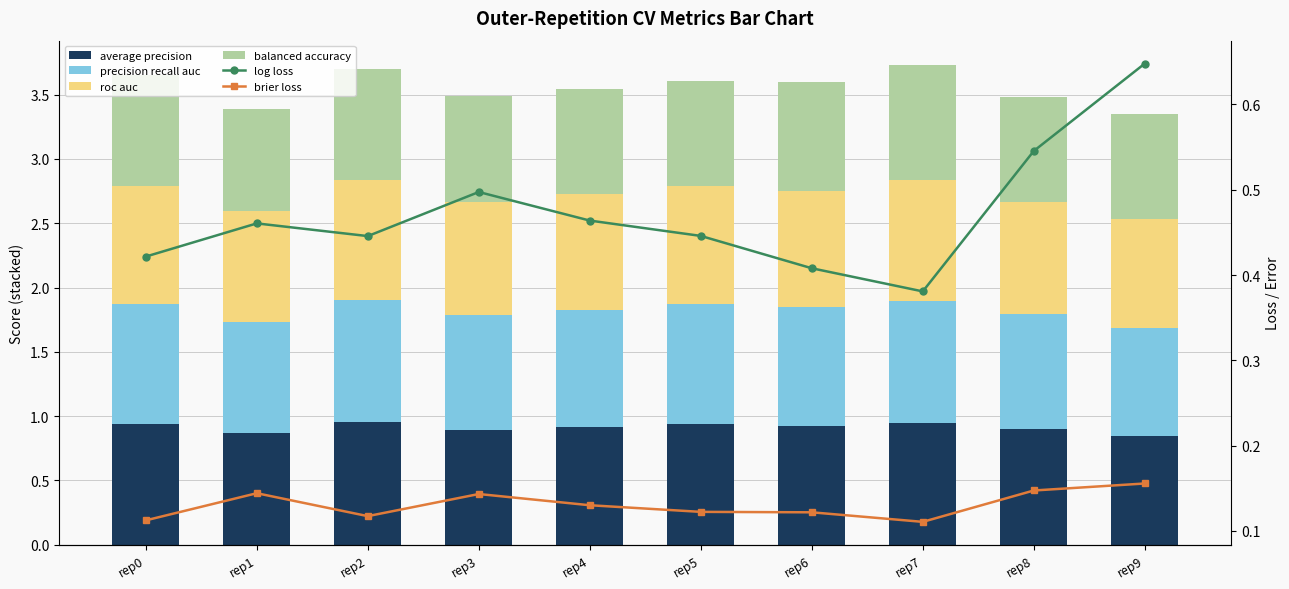

Which series has the largest total across all categories?

average precision